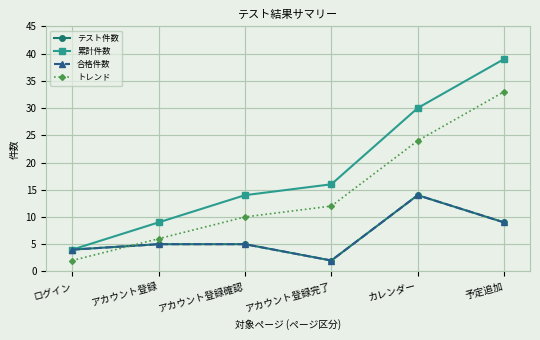

Does the chart have visible grid lines?

Yes